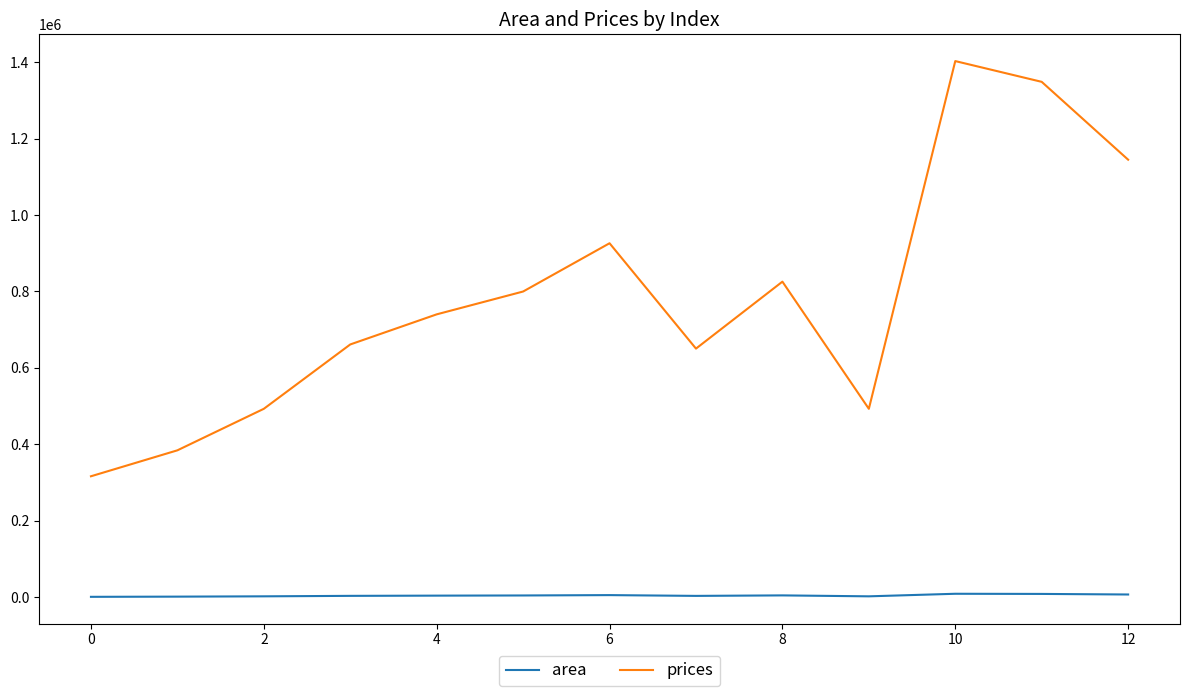

What is the lowest value of the prices series?

316404.1